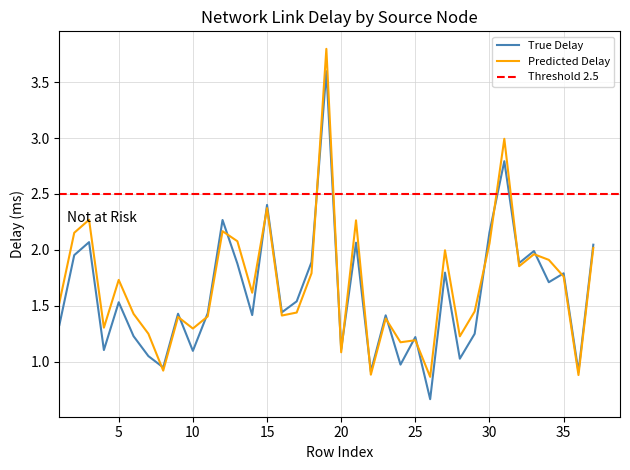

What is the maximum value for True Delay?

3.6